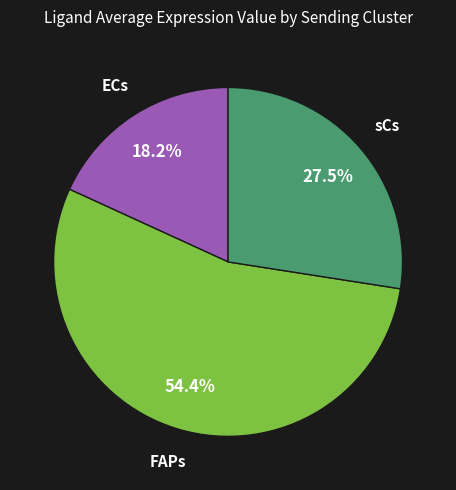

Is there any slice that represents more than half of the pie?

Yes